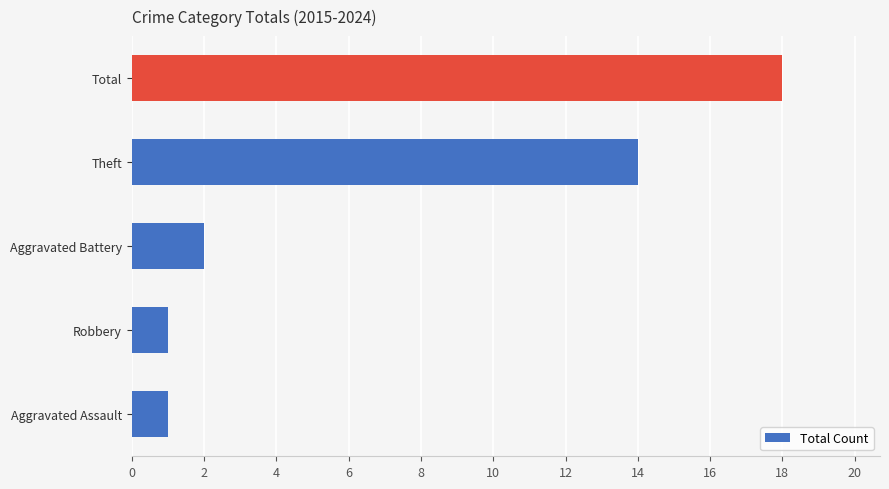

What is the change in value from Aggravated Battery to Total?

+16